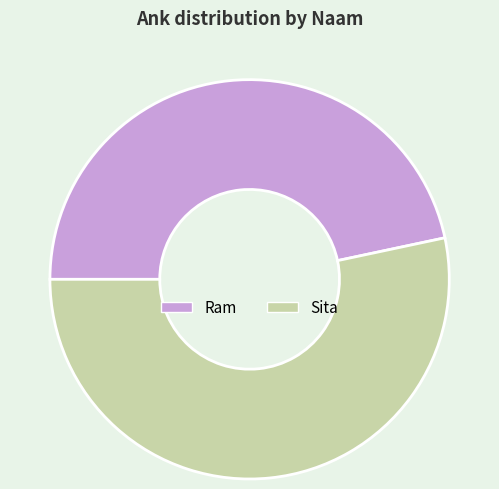

True or false: Ram accounts for 47% of the total.

True